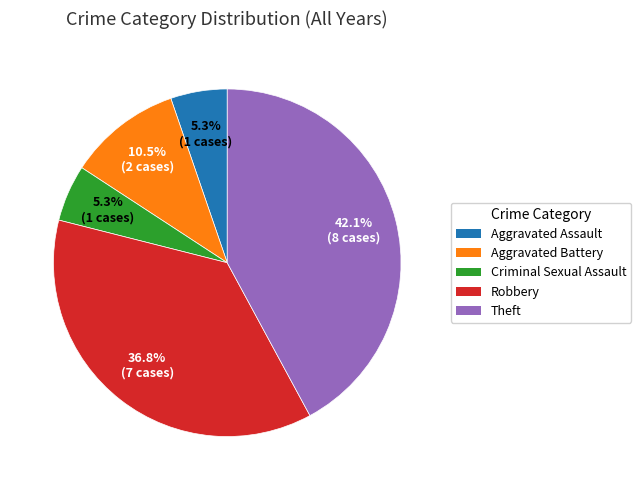

Count the number of slices in the pie.

5